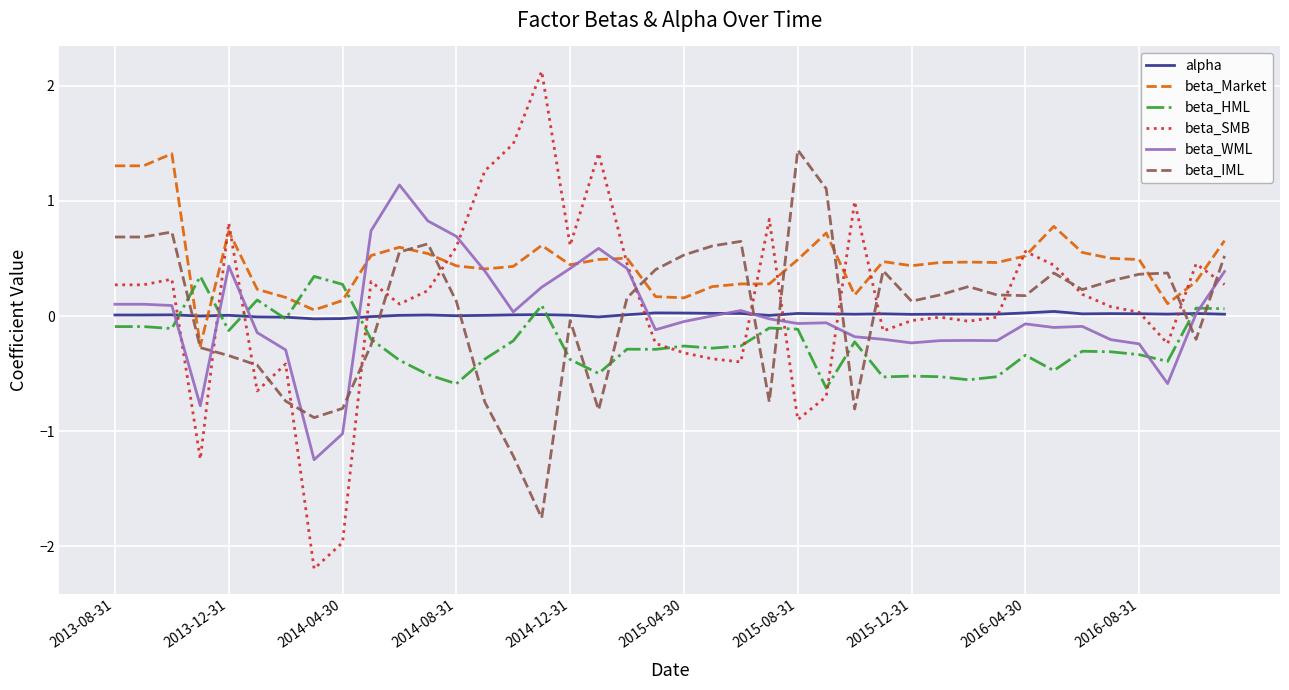

Which series has the largest total across all categories?

beta_Market